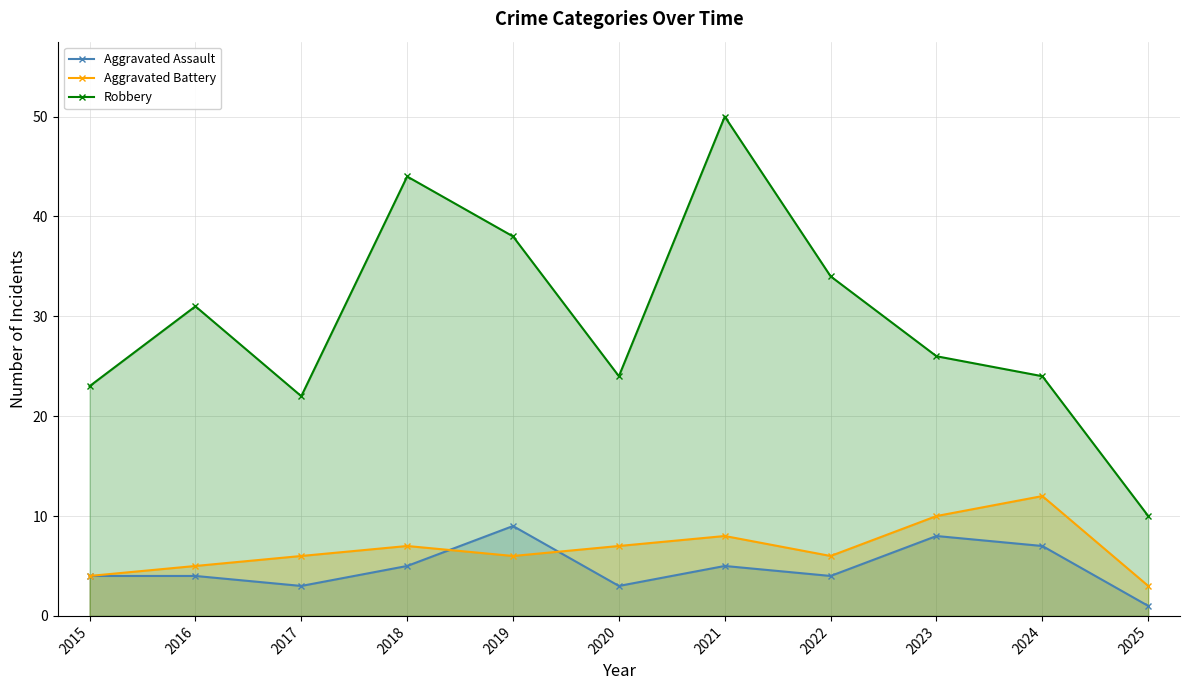

What is the difference between the highest and lowest values at 2021?

45